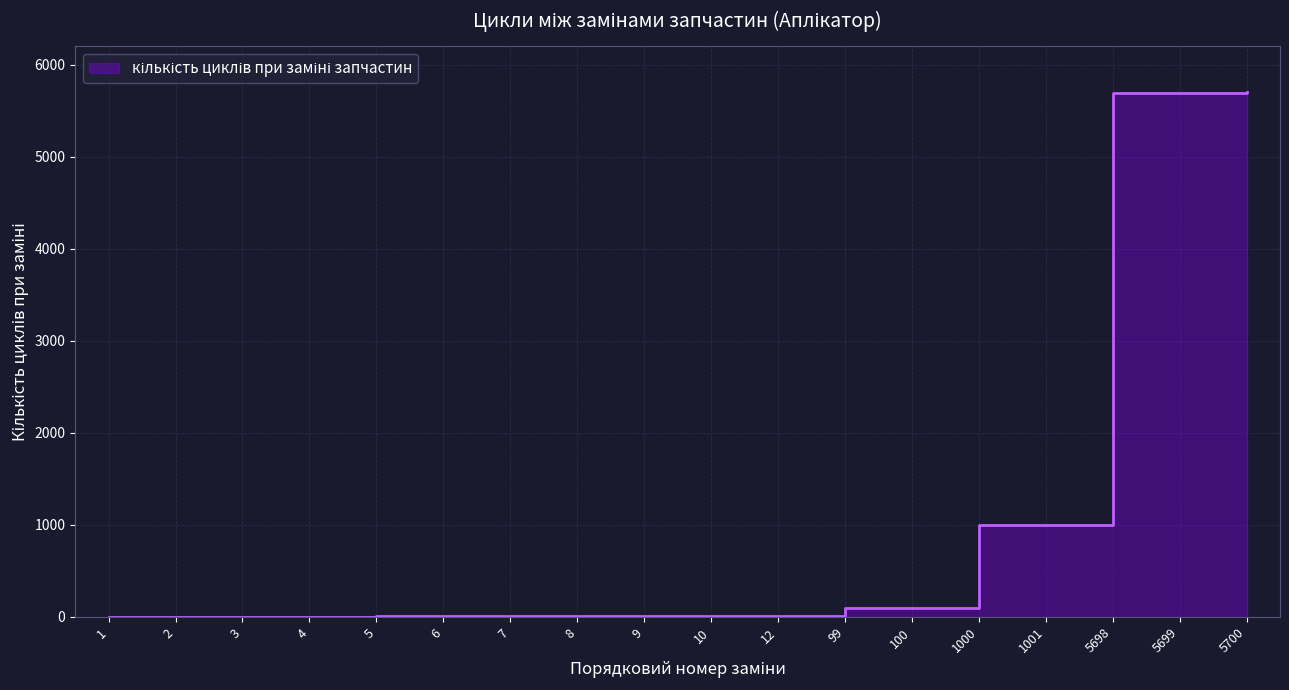

How many lines are shown in the chart?

1